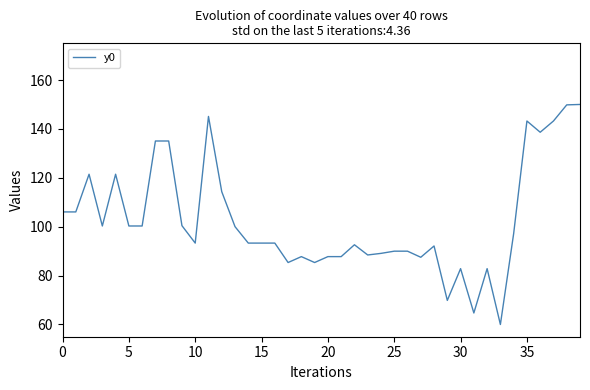

What is the difference between the maximum and minimum values?

90.0